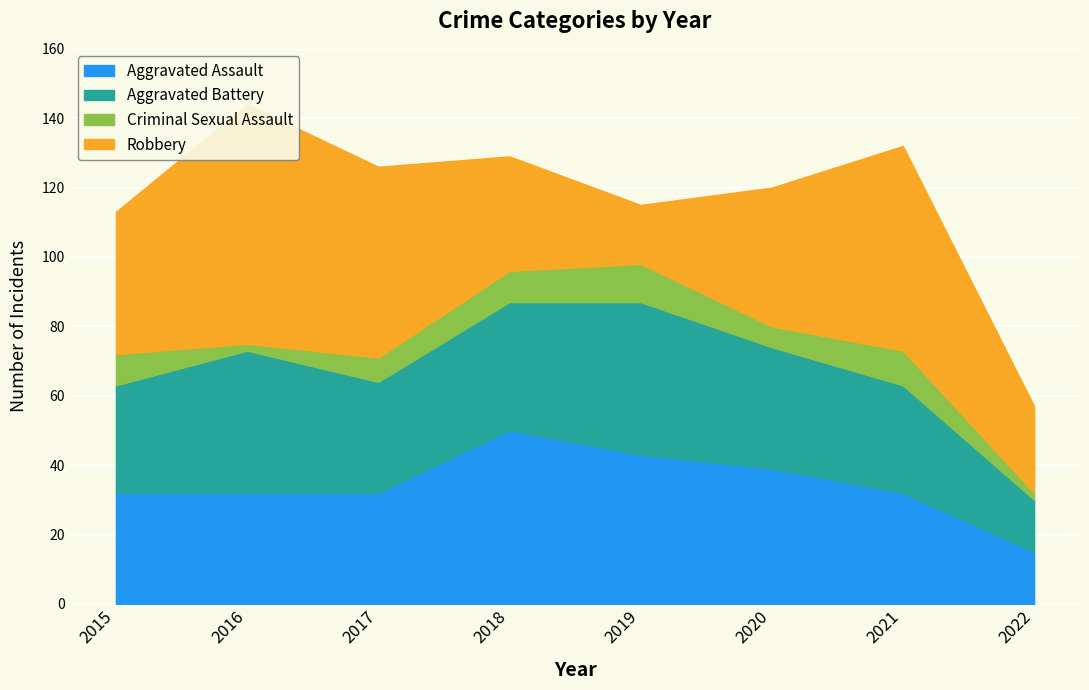

At how many categories does at least one series exceed 56?

2